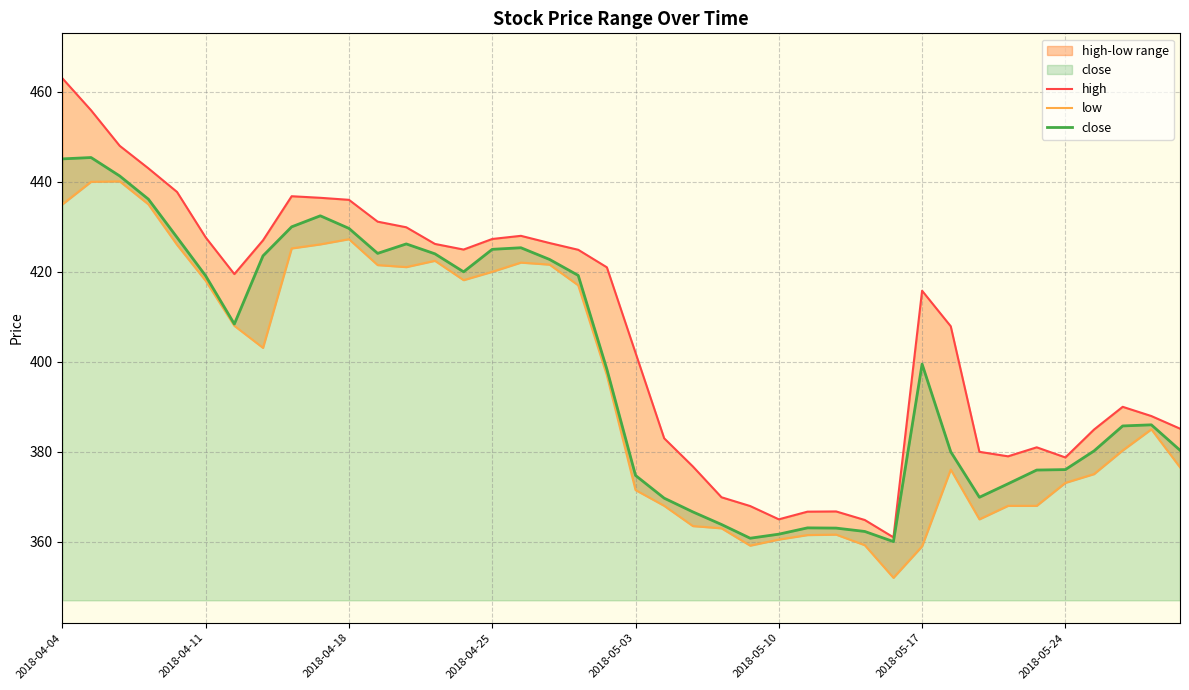

What is the minimum value shown in the chart?

352.0